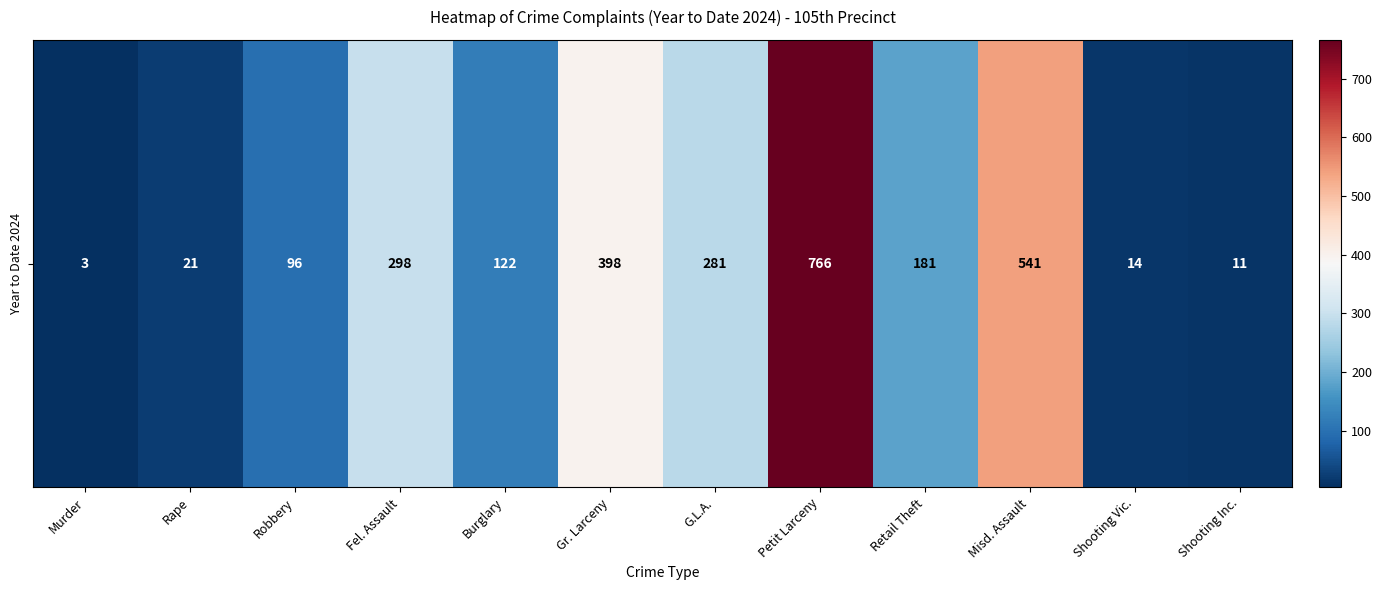

Between Retail Theft and G.L.A., which is larger?

G.L.A.